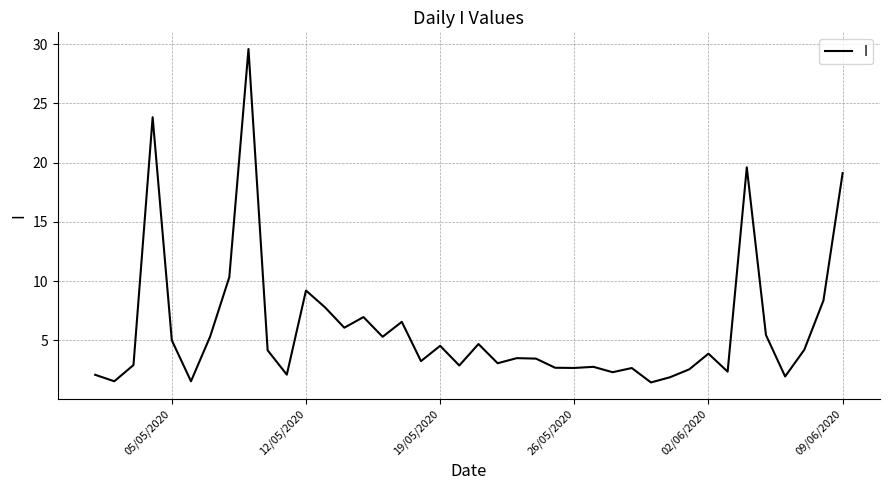

How many lines are shown in the chart?

1